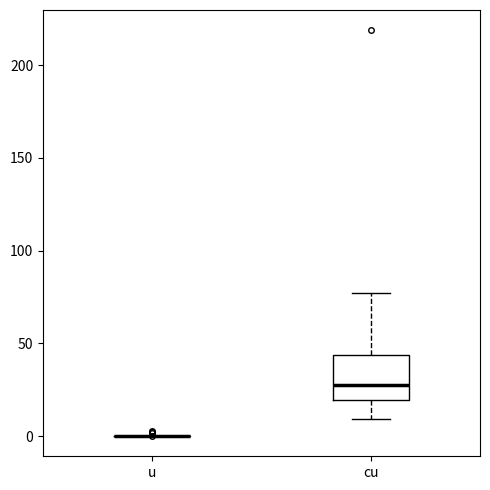

Reading left to right, transcribe this box plot: for each box, give where its median line is, the range the box spans, and where its two whiskers end, as read against the y-axis. The values are not printed on the chart, so give them approximately, as read against the axis.

u: box collapsed to a line at 0, whiskers 0 to 0
cu: median 30, box 20 to 45, whiskers 10 to 75